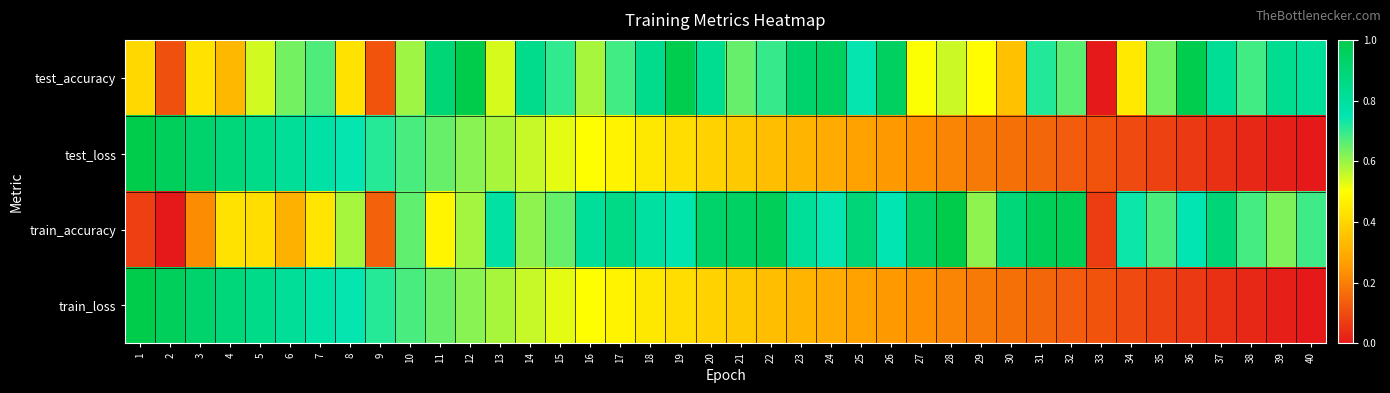

Which label corresponds to the smallest value in the chart?

33